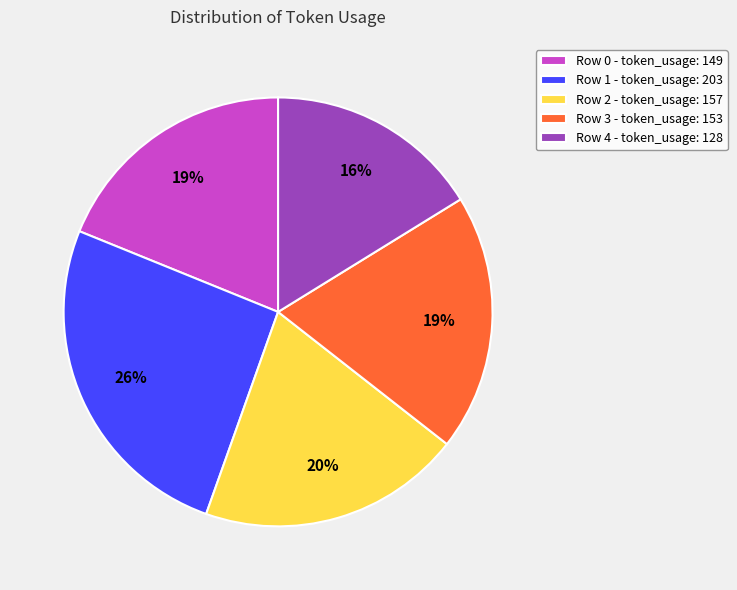

How many slices are in this pie chart?

5